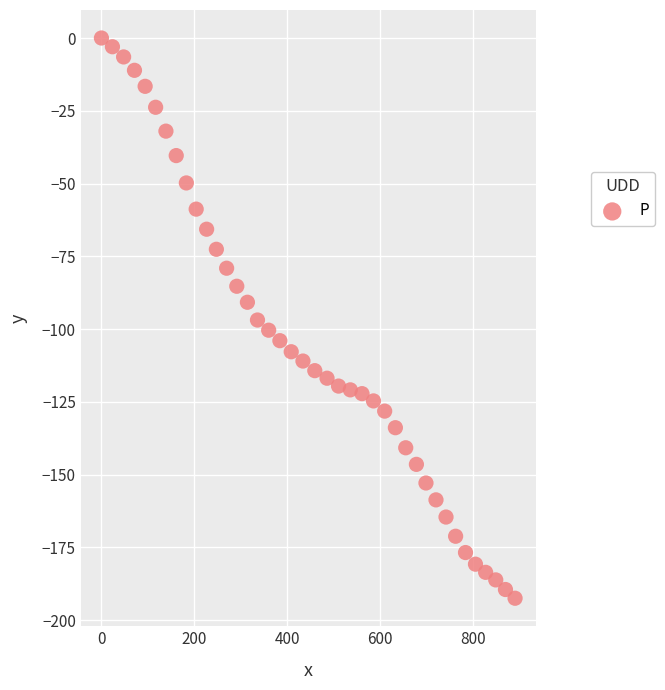

What is the range of Y values (max minus min)?

192.5